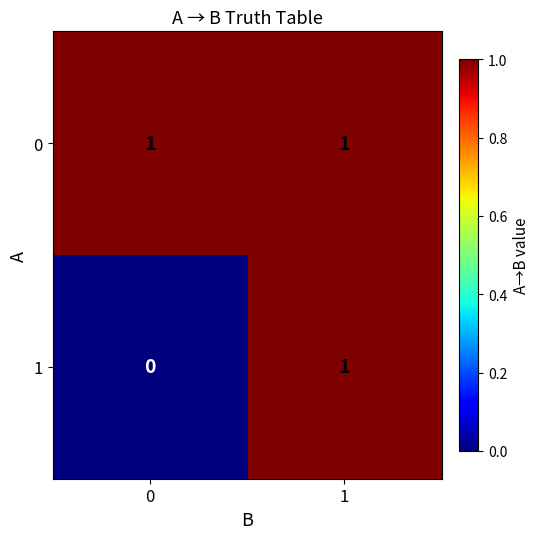

Which series has the largest range (max minus min)?

1